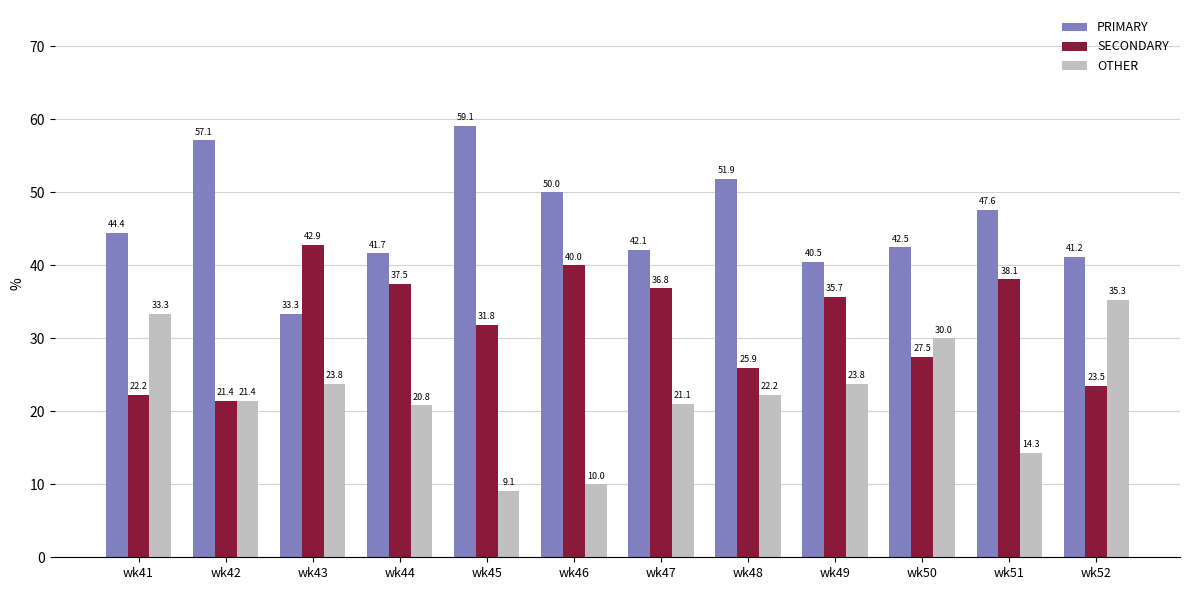

What is the spread (max minus min) of values at wk46?

40.0